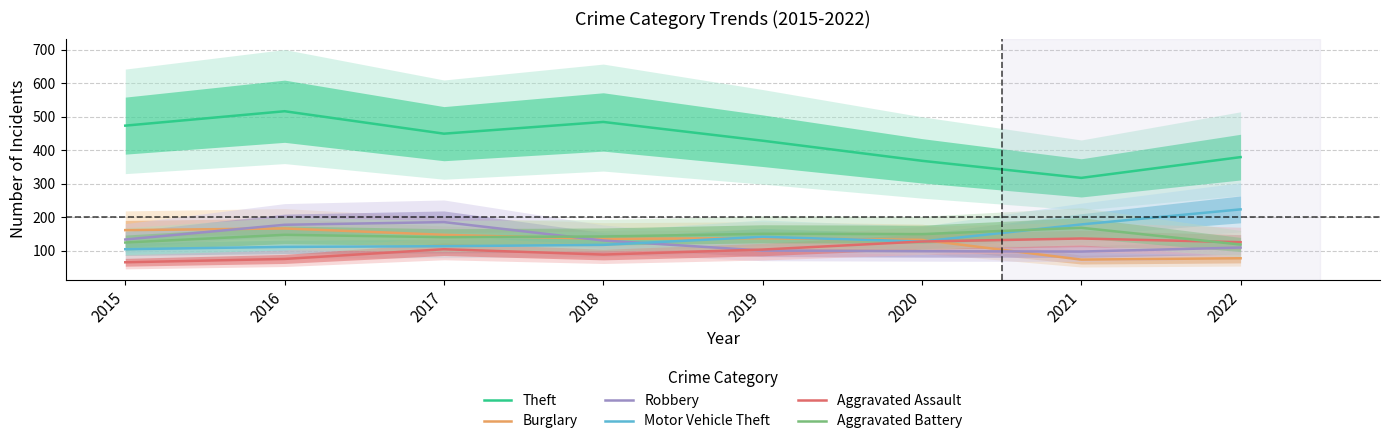

Reading left to right, list all the values displayed in this chart.

Theft: 473	516	449	484	428	368	317	379
Burglary: 161	166	147	135	137	132	73	77
Robbery: 133	177	185	130	100	98	97	109
Motor Vehicle Theft: 104	111	113	117	141	127	178	223
Aggravated Assault: 65	75	104	88	103	127	136	125
Aggravated Battery: 124	147	140	142	150	149	168	118